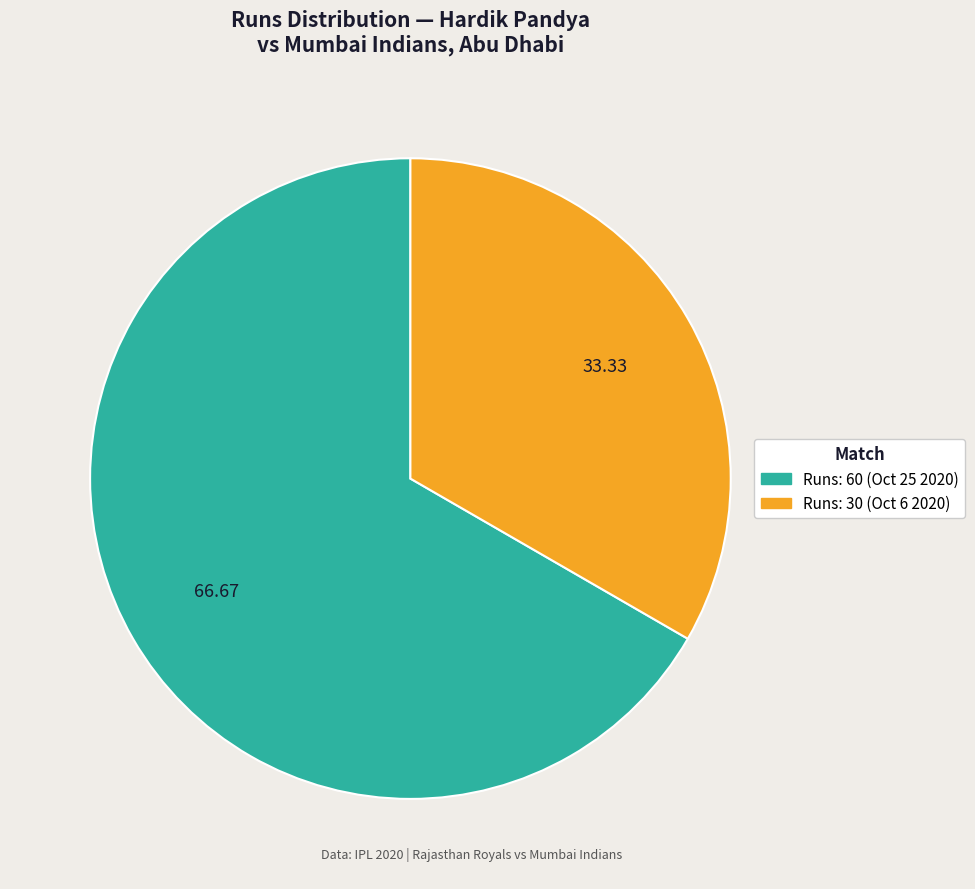

Does any single category account for the majority?

Yes